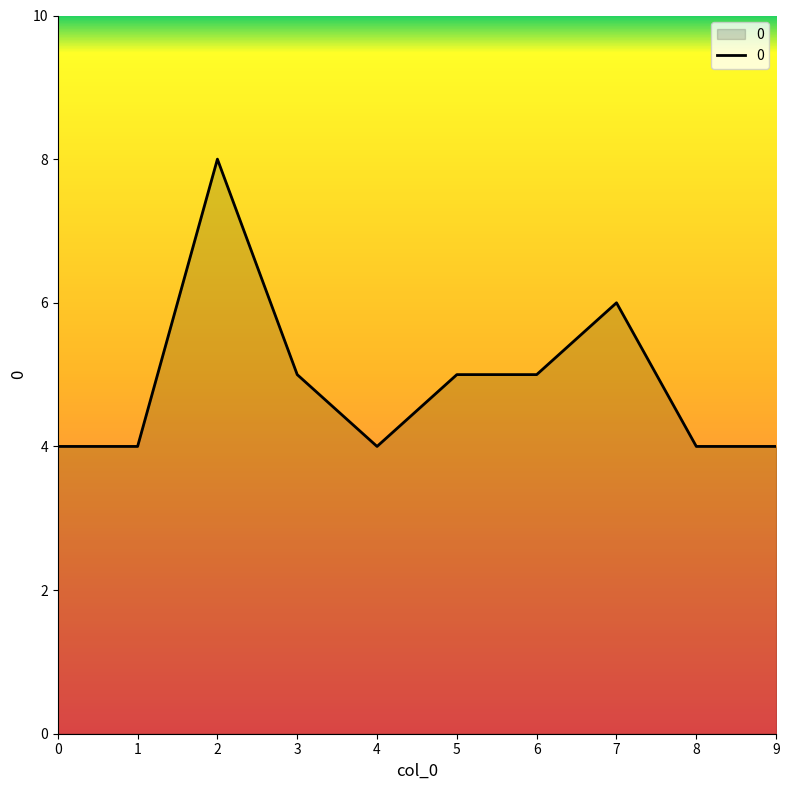

Where does the data first go above 5?

2